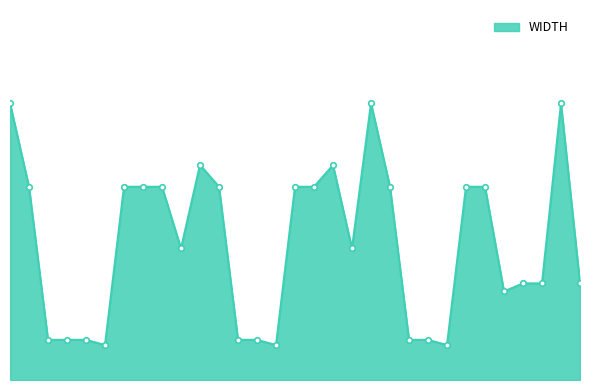

True or false: the data has more than 2 interior local peaks.

True